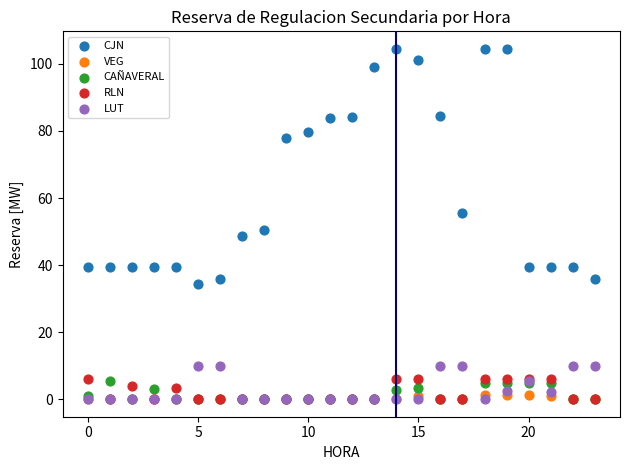

Across all series, what Y value is closest to 52?

50.6